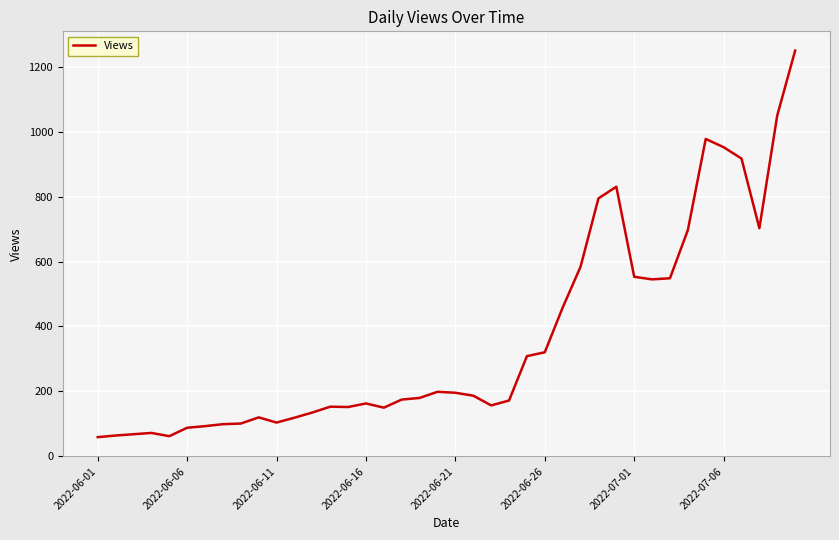

What is the smallest value displayed?

58.0